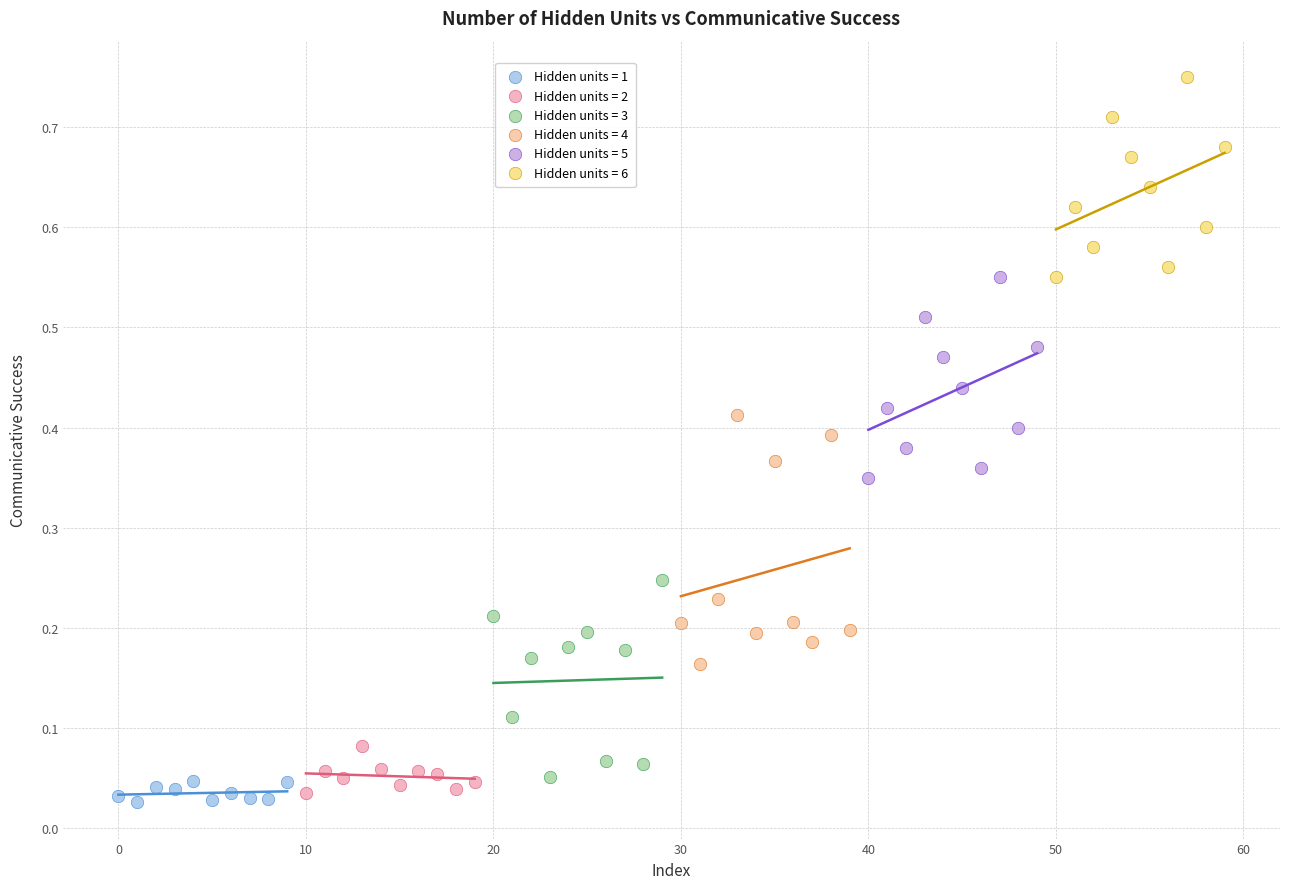

What are all the series names shown in the legend?

Hidden units = 1, Hidden units = 2, Hidden units = 3, Hidden units = 4, Hidden units = 5, Hidden units = 6